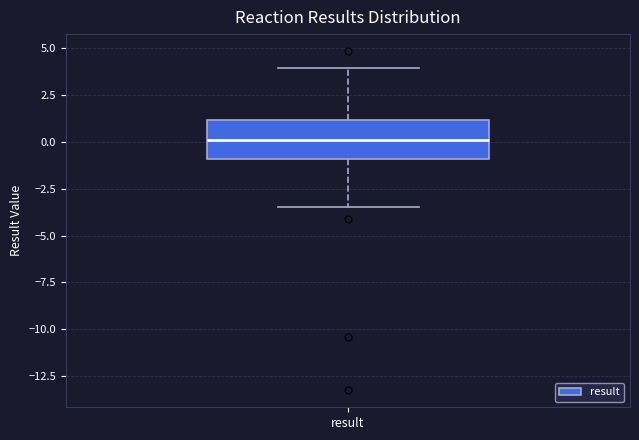

Read this box plot against the y-axis: the position of the median line, the range covered by the box, and the ends of both whiskers. The values are not printed on the chart, so give them approximately, as read against the axis.

median 0.0, box -1.0 to 1.0, whiskers -3.5 to 4.0